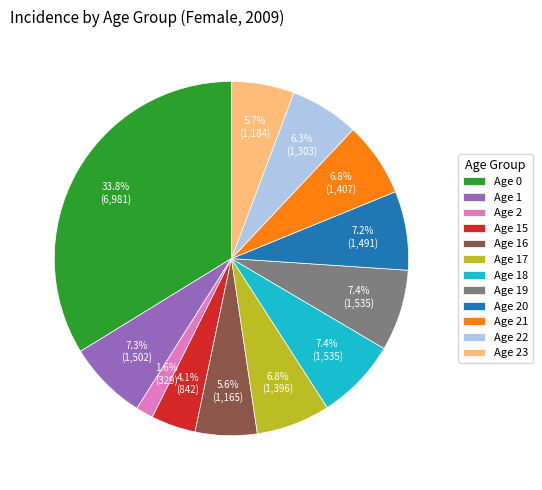

Is there any slice that represents more than half of the pie?

No